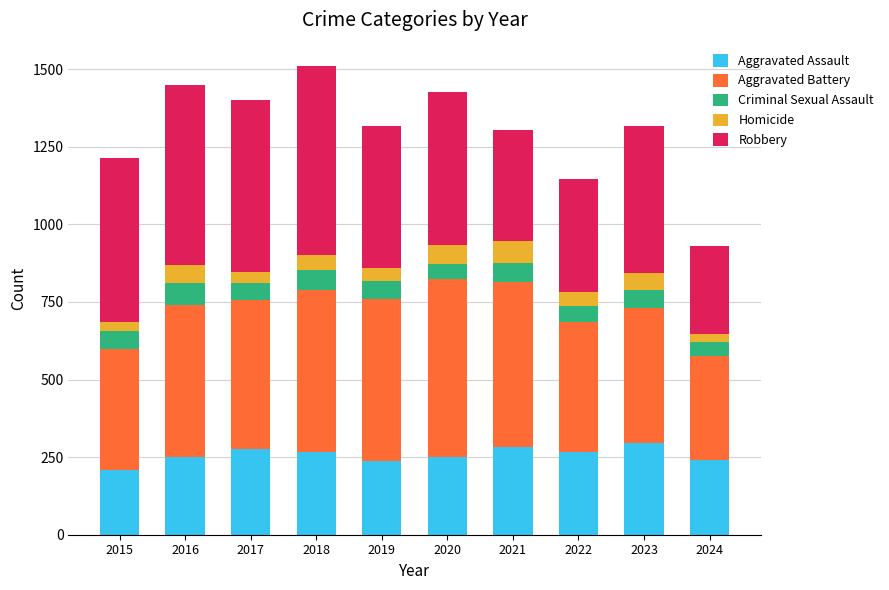

What is the difference between the second highest and minimum values in the Aggravated Assault series?

74